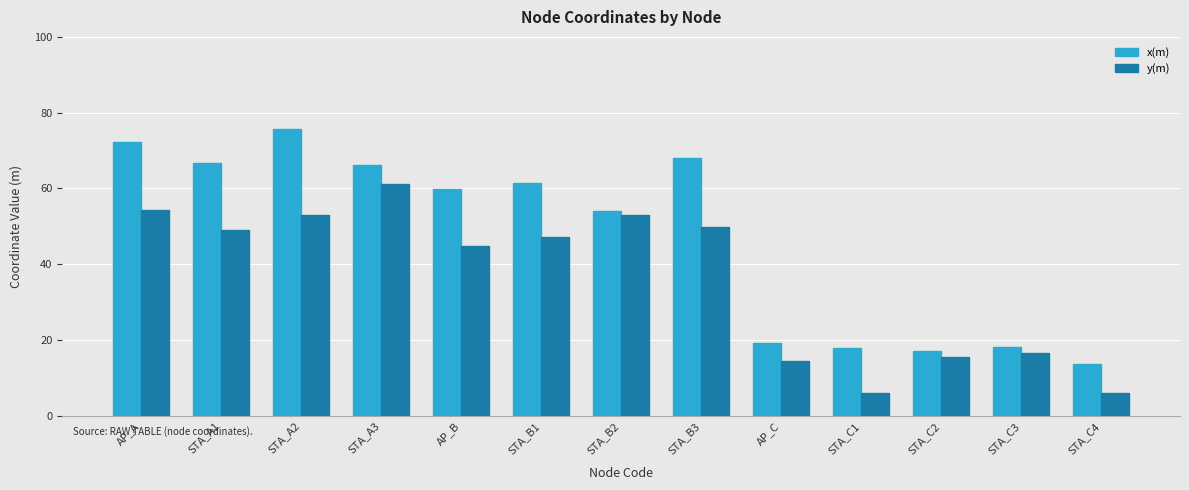

Which series has the widest spread of values?

x(m)